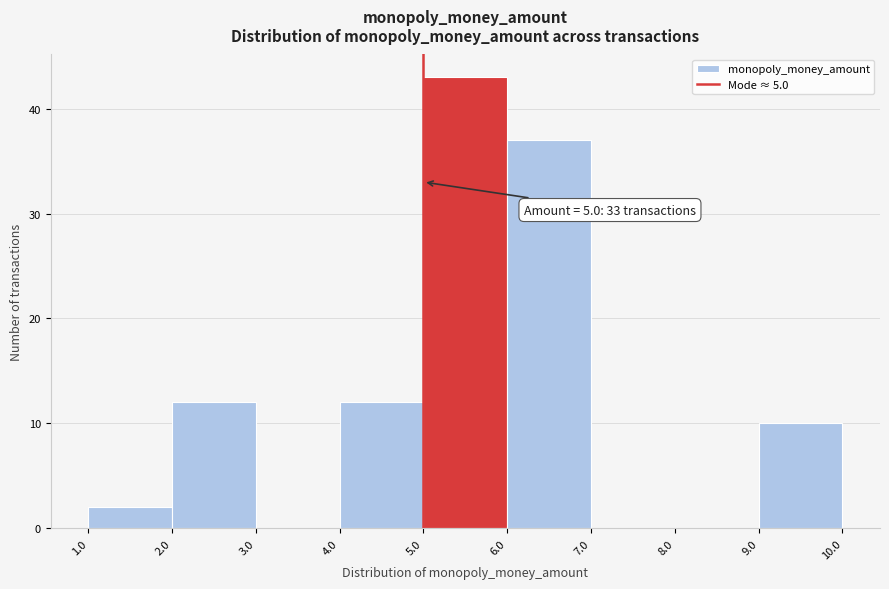

Over which range of the x-axis is the bar tallest?

5.0 to 6.0